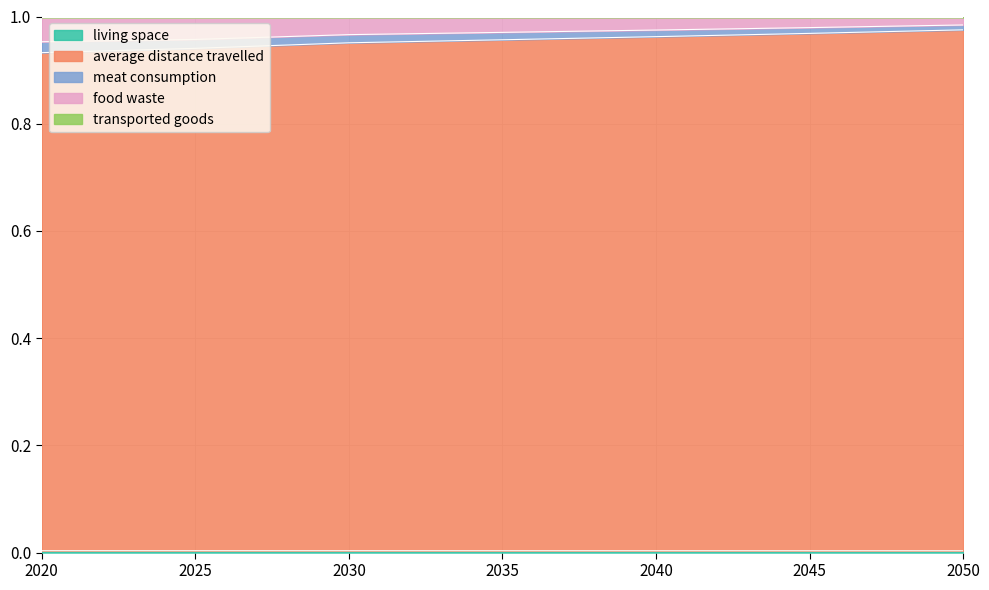

Does the chart have visible grid lines?

Yes